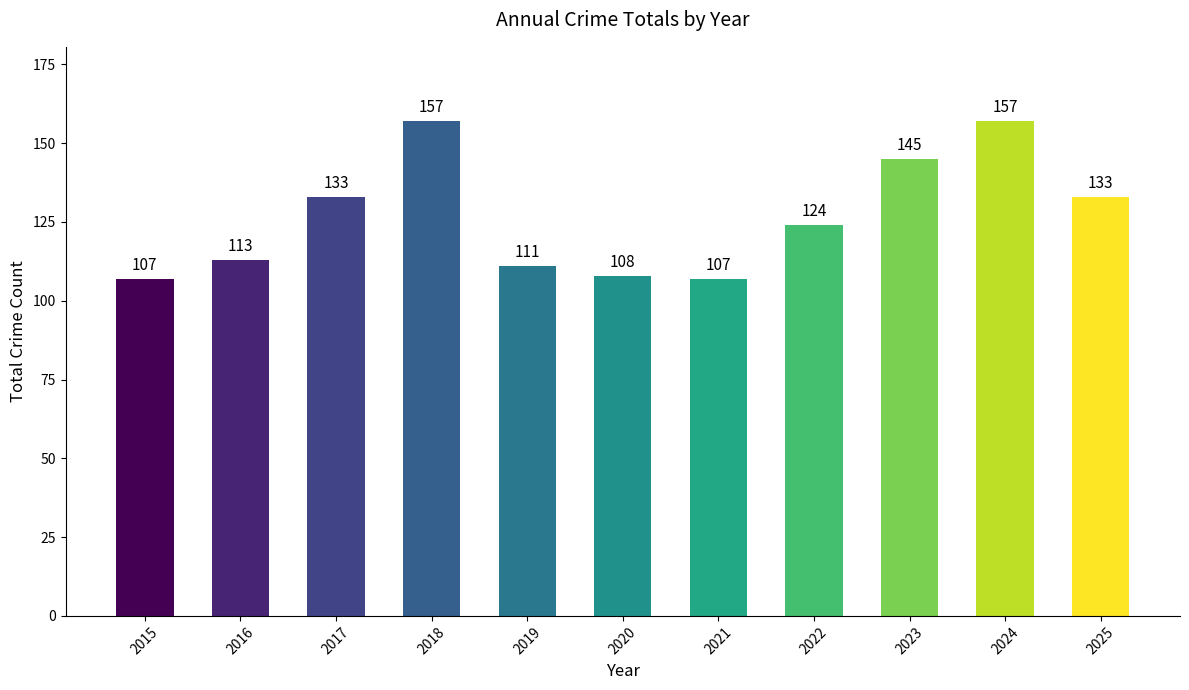

What is the smallest value displayed?

107